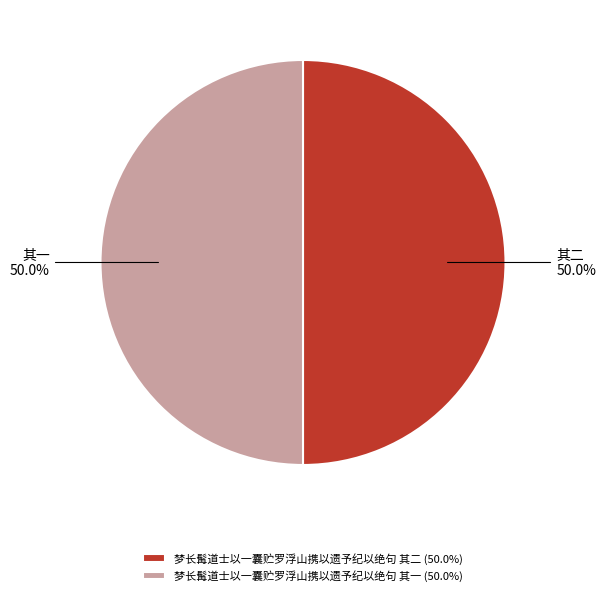

How many segments does this pie chart have?

2